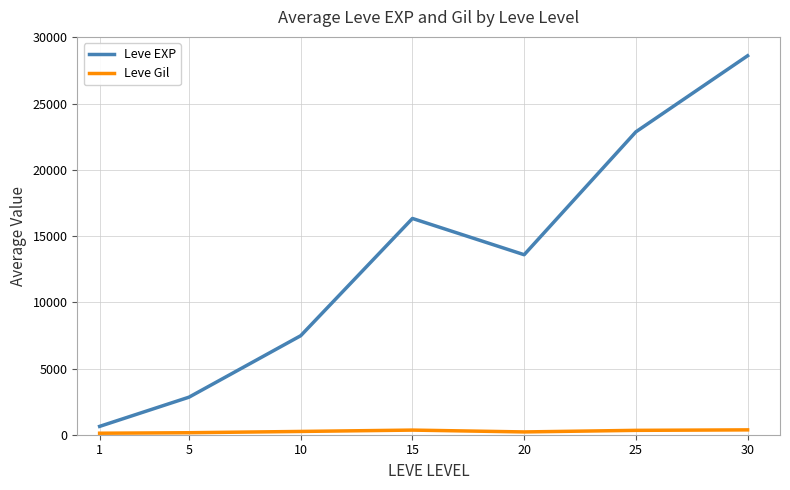

What is the greatest value displayed?

28615.0